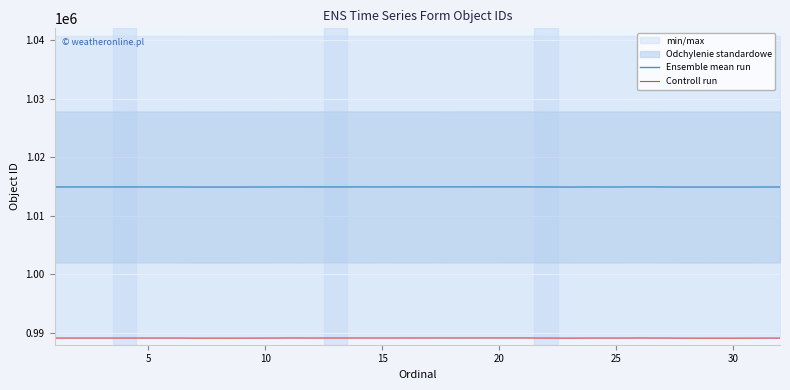

Rank the series by their average value, from highest to lowest.

Ensemble mean run, Controll run